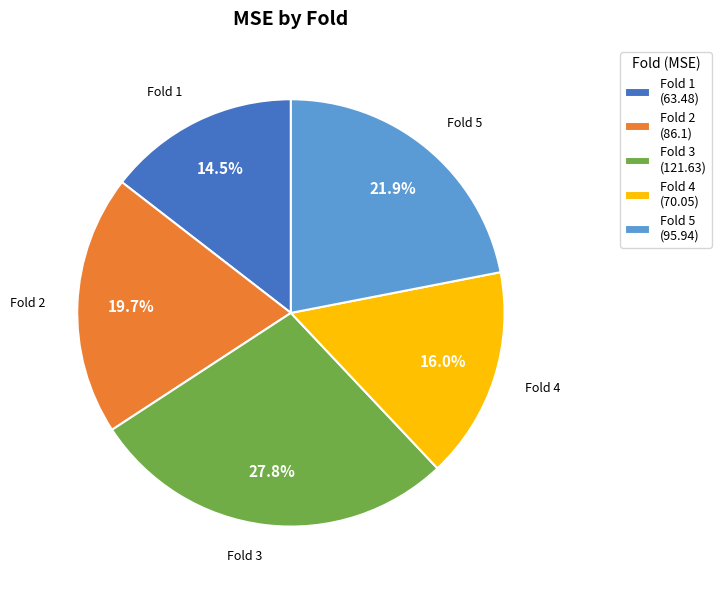

How many slices are in this pie chart?

5